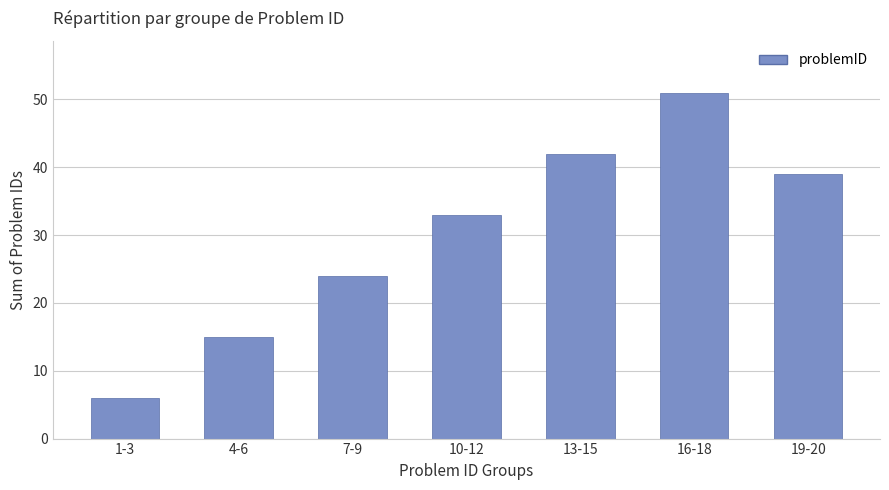

What is the label of the 3rd bar from the right?

13-15